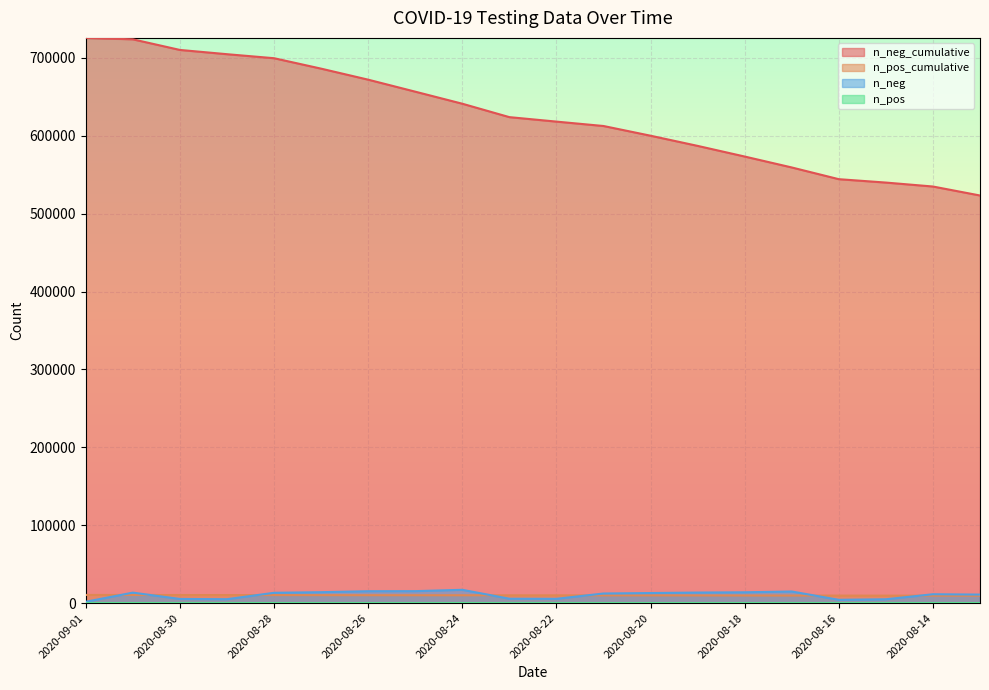

List the labels in order of n_neg_cumulative value, largest first.

2020-09-01, 2020-08-31, 2020-08-30, 2020-08-29, 2020-08-28, 2020-08-27, 2020-08-26, 2020-08-25, 2020-08-24, 2020-08-23, 2020-08-22, 2020-08-21, 2020-08-20, 2020-08-19, 2020-08-18, 2020-08-17, 2020-08-16, 2020-08-15, 2020-08-14, 2020-08-13